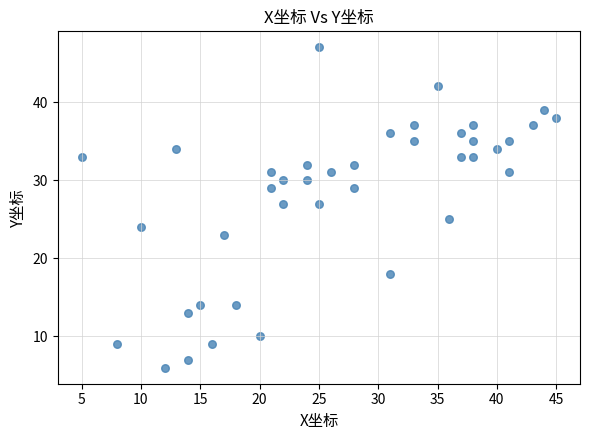

What is the range of Y values (max minus min)?

41